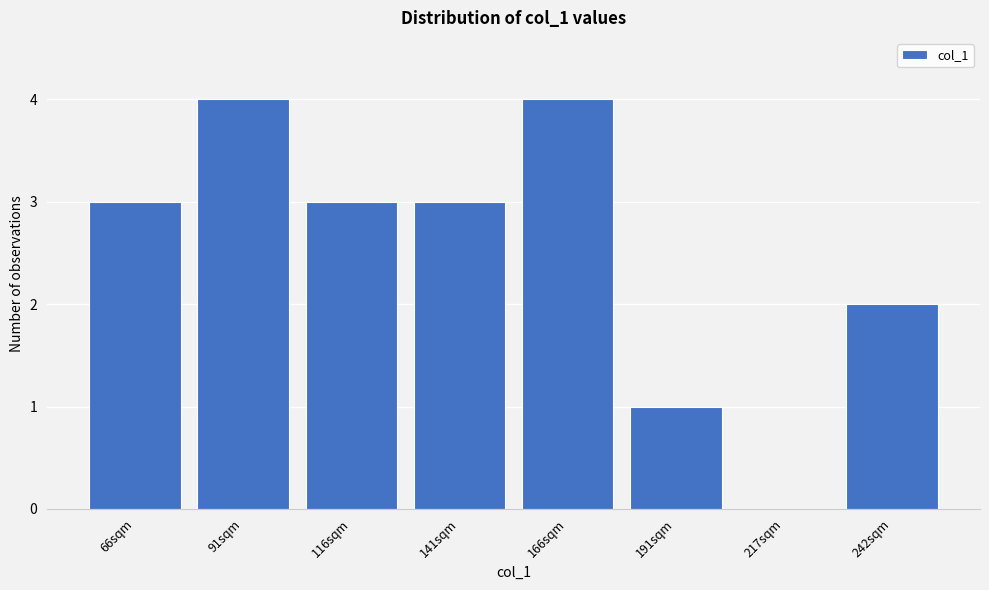

Reading left to right, what are all the values shown in this chart?

66sqm=3	91sqm=4	116sqm=3	141sqm=3	166sqm=4	191sqm=1	217sqm=0	242sqm=2